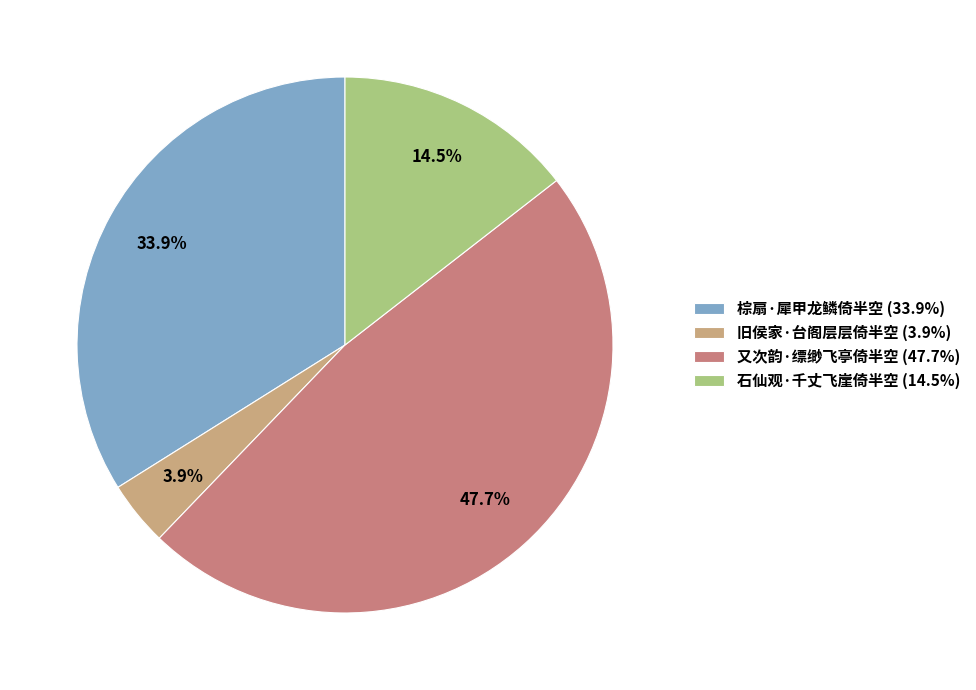

Approximately how many times larger is the value at 石仙观·千丈飞崖倚半空 (14.5%) compared to 旧侯家·台阁层层倚半空 (3.9%)?

3.7